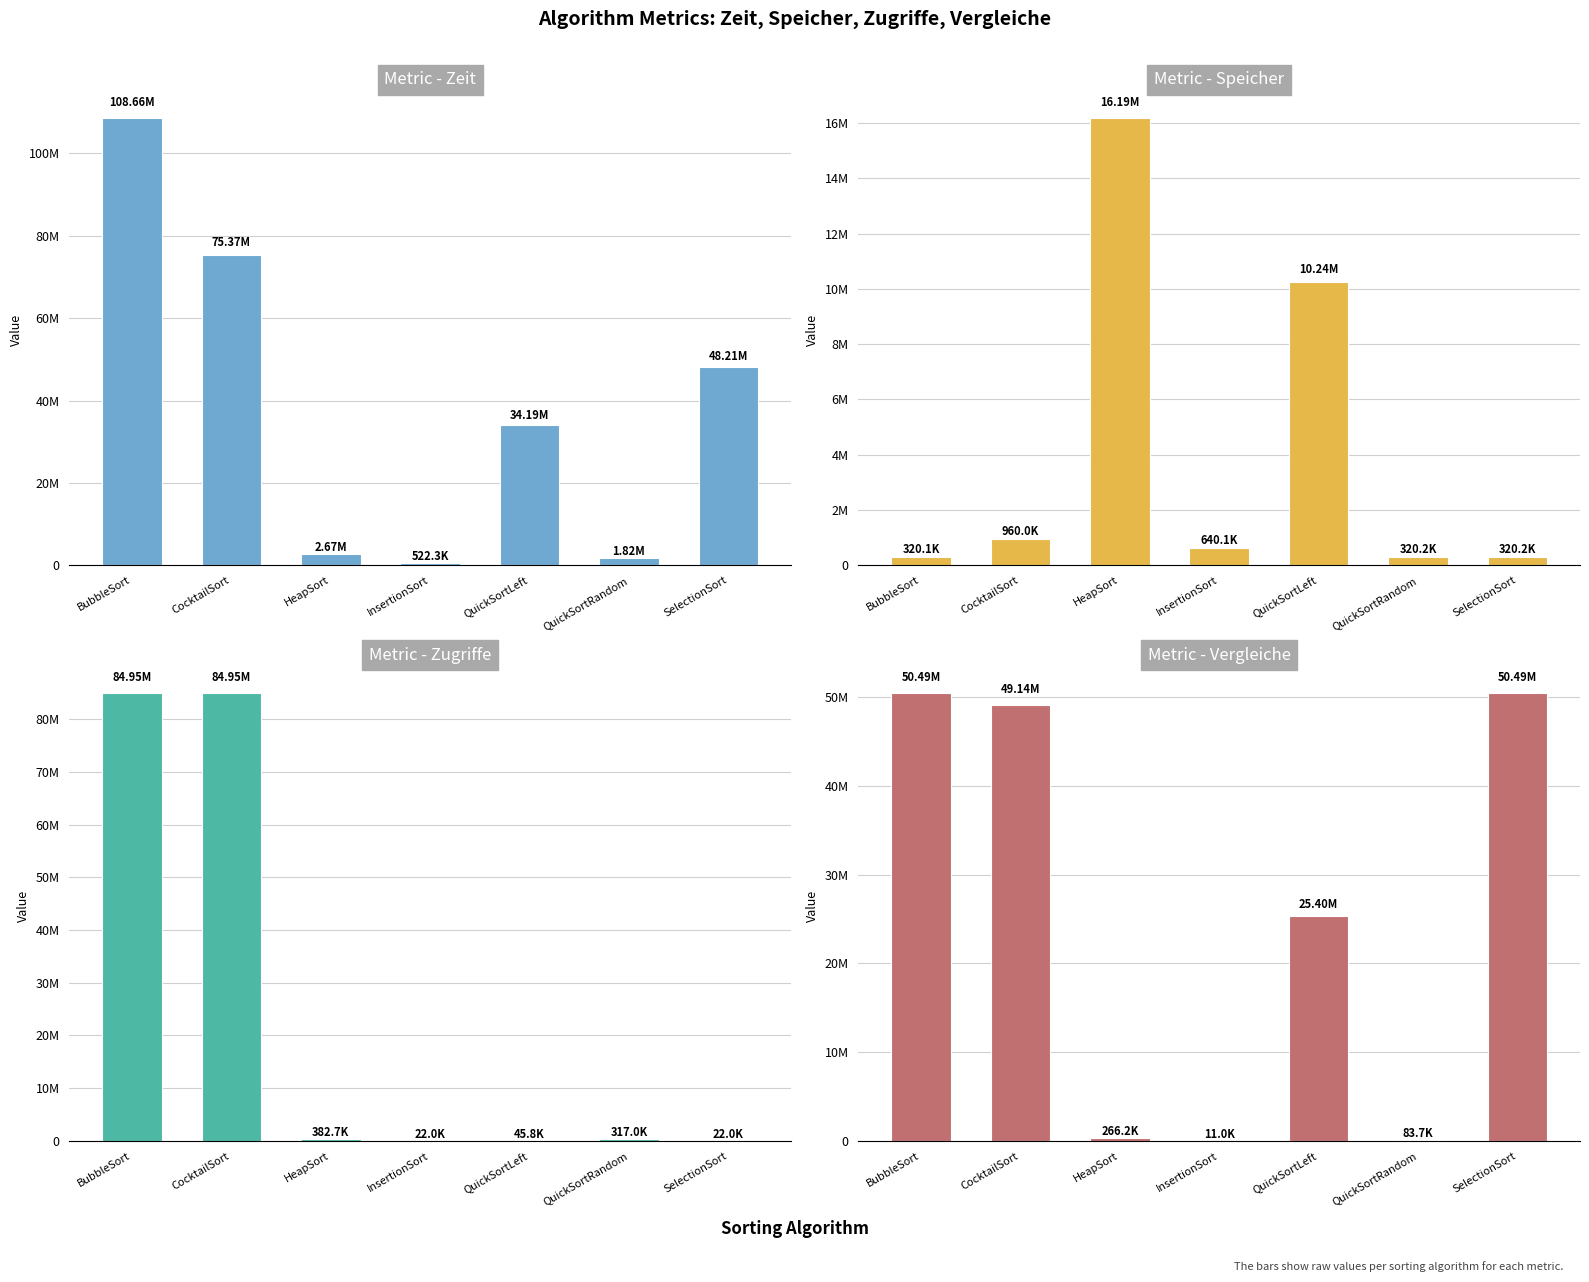

Rank the categories by Speicher value from highest to lowest.

HeapSort, QuickSortLeft, CocktailSort, InsertionSort, QuickSortRandom, SelectionSort, BubbleSort